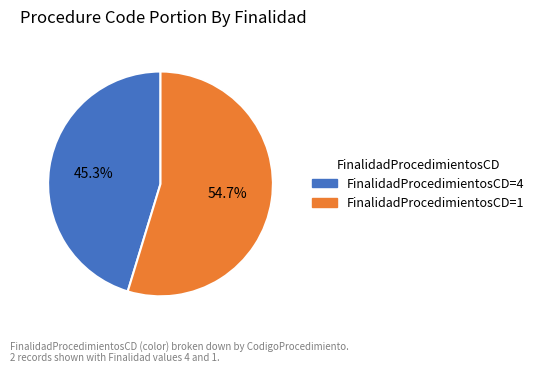

Approximately how many times larger is the value at FinalidadProcedimientosCD=4 compared to FinalidadProcedimientosCD=1?

0.8